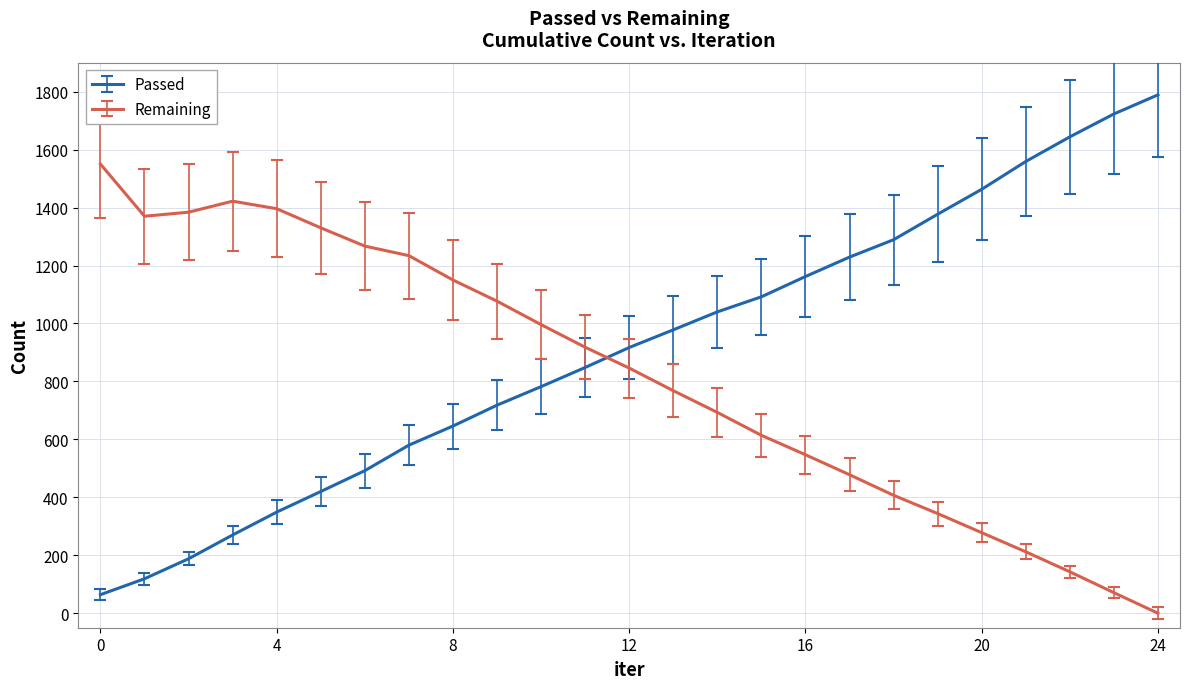

Rank the series by their maximum value, from highest to lowest.

Passed, Remaining